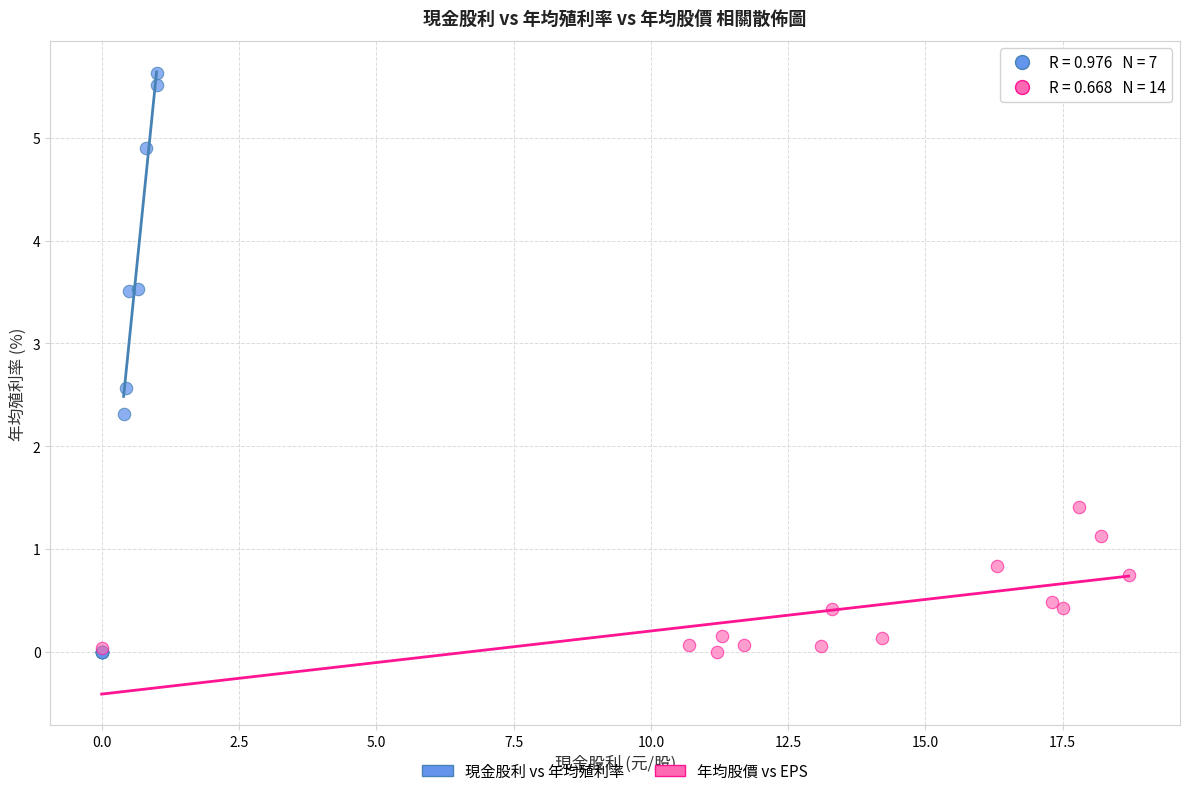

Which series has the largest Y range (max minus min)?

現金股利 vs 年均殖利率